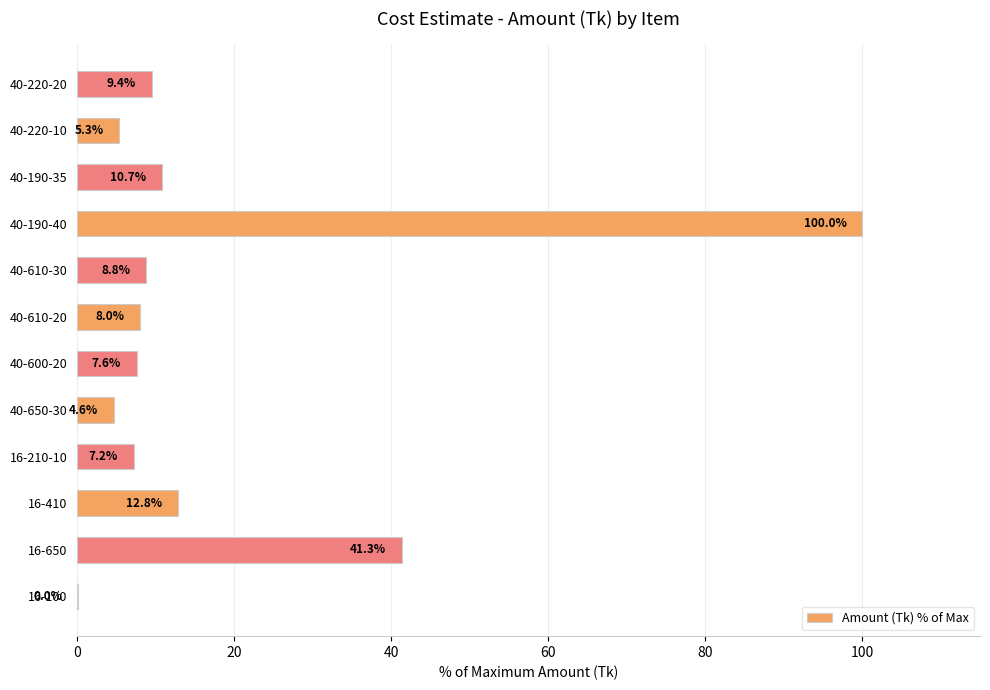

What is the sum of the values at 16-650 and 40-220-10?

46.6